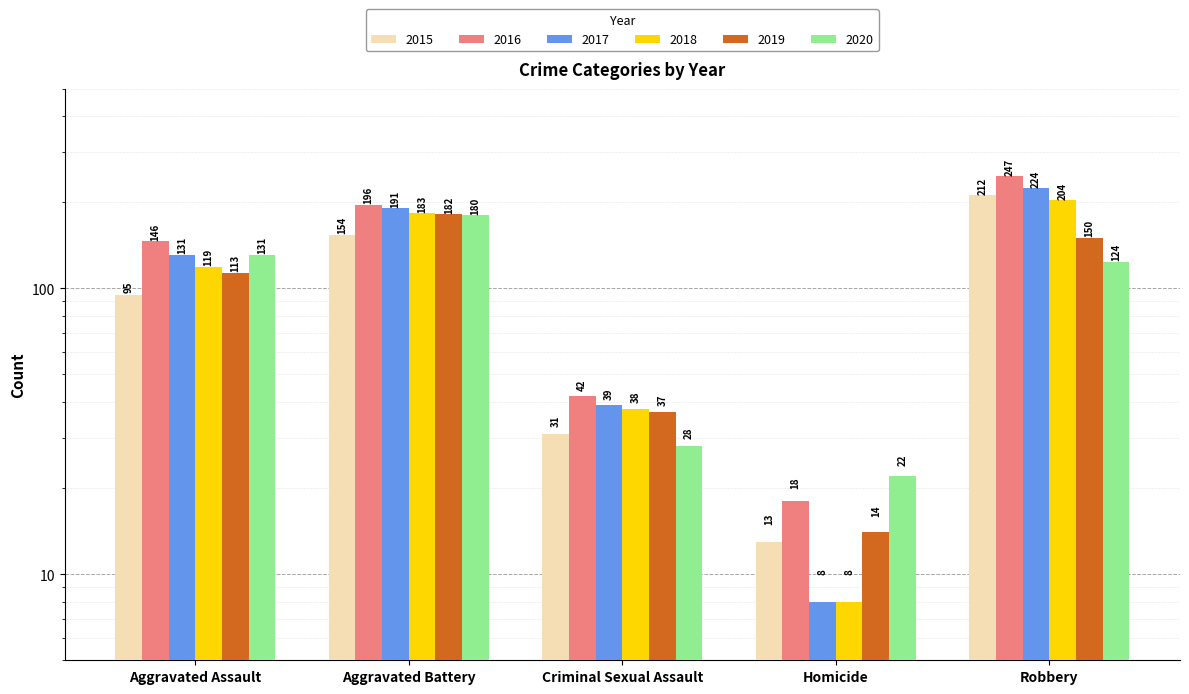

What is the maximum value shown in the chart?

247